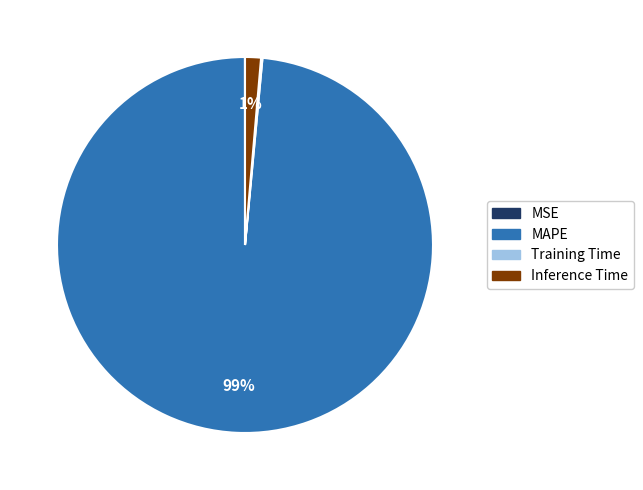

The Inference Time slice represents 11% of the pie. True or false?

False